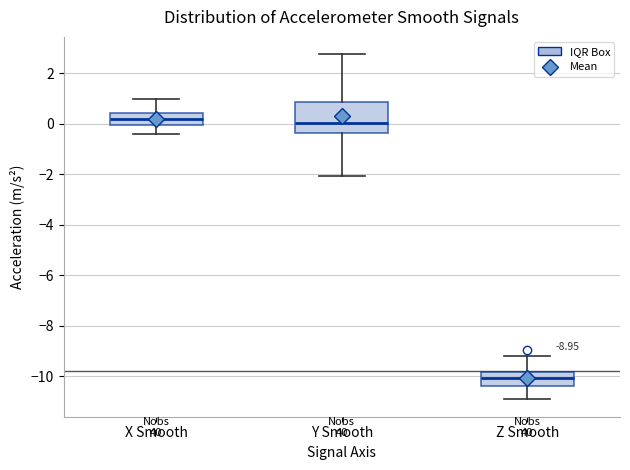

Which box is the tallest, from its lower edge to its upper edge?

Y Smooth